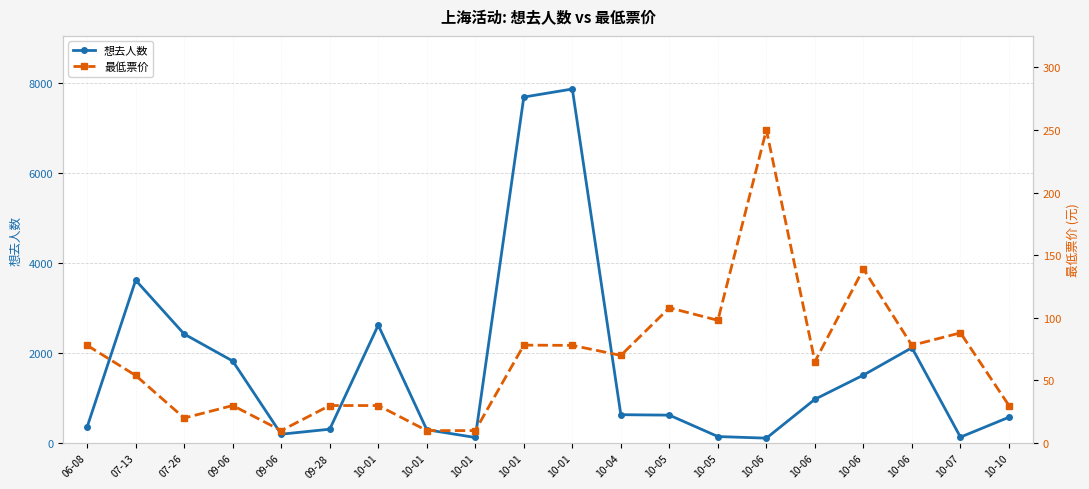

How many data points in 想去人数 are less than 631?

10